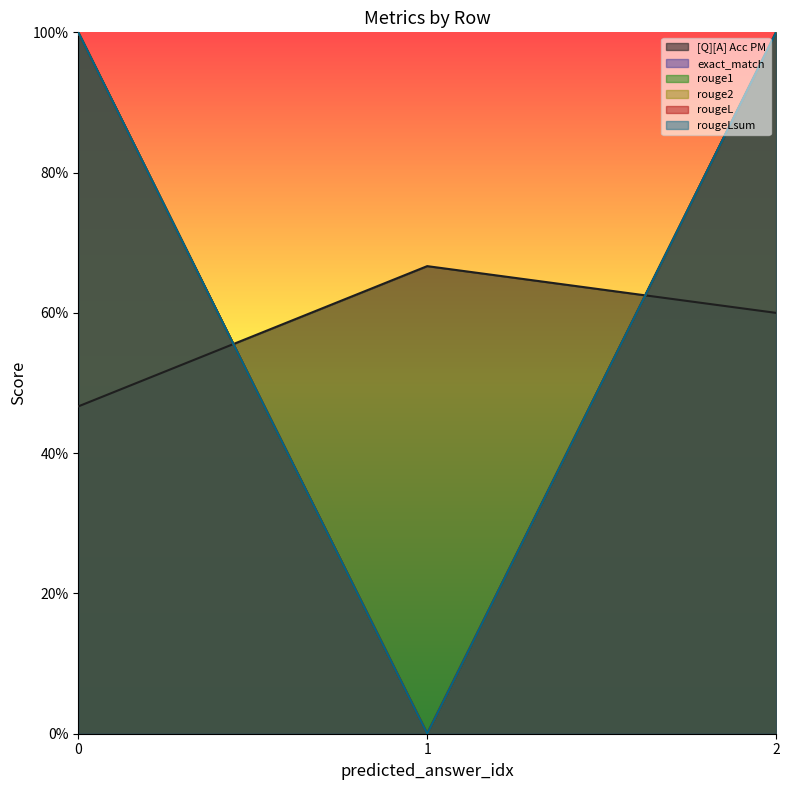

Read the rougeLsum value at 0.

1.0